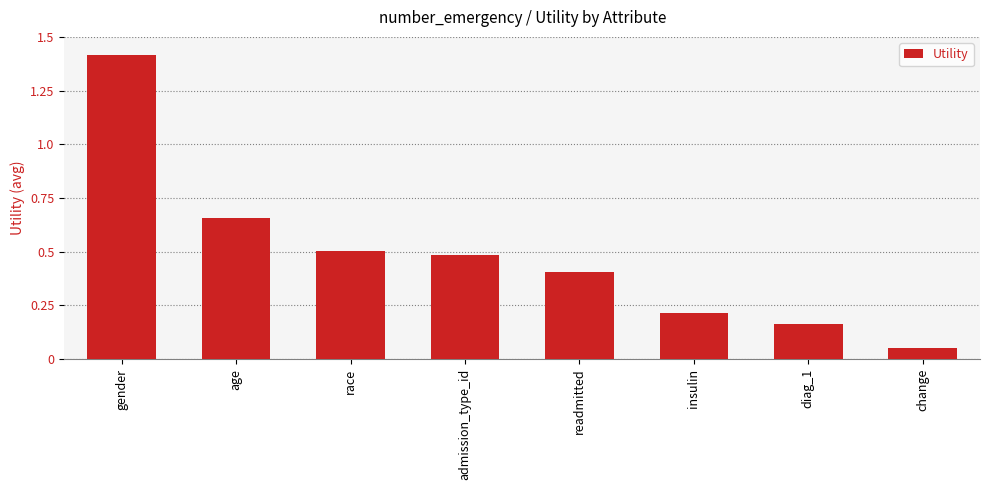

What is the maximum value shown in the chart?

1.4